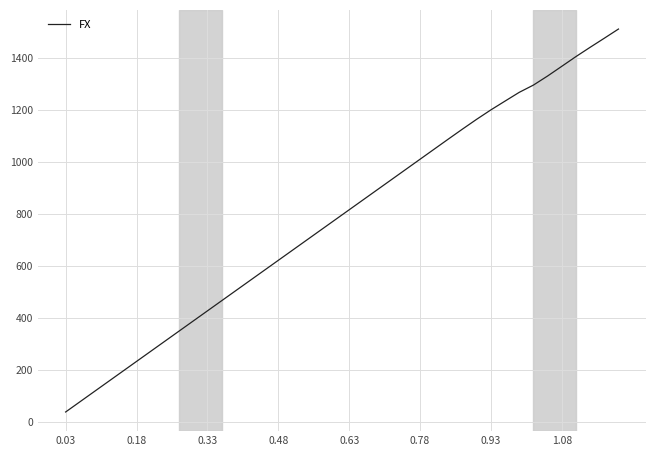

What is the difference between the maximum and minimum values?

1473.2